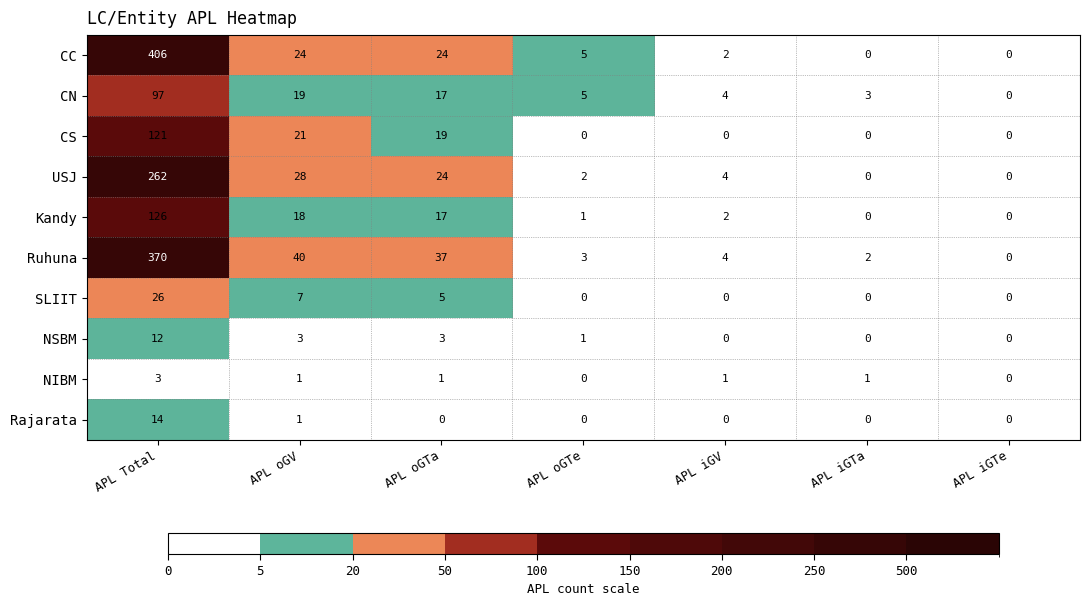

At which label does Kandy reach its peak?

APL Total